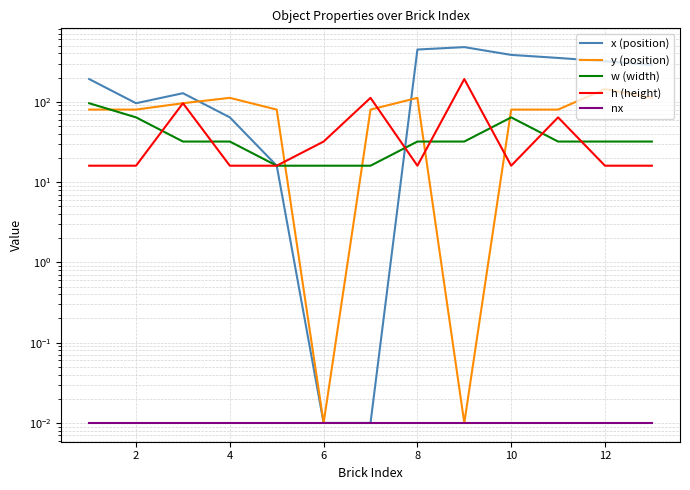

How many distinct data groups are displayed?

5